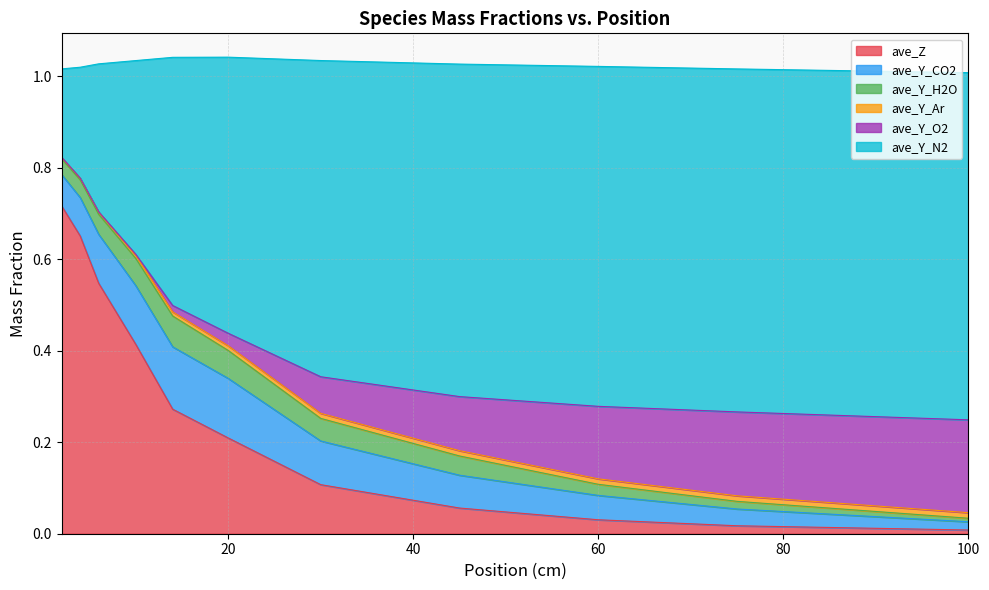

True or false: ave_Y_Ar has more than 0 interior local peaks.

False